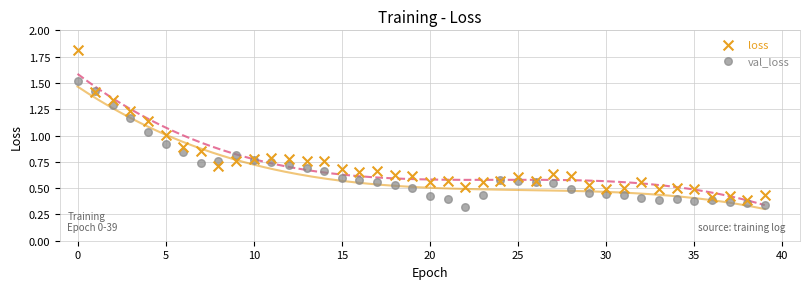

Which series reaches the maximum Y coordinate?

loss